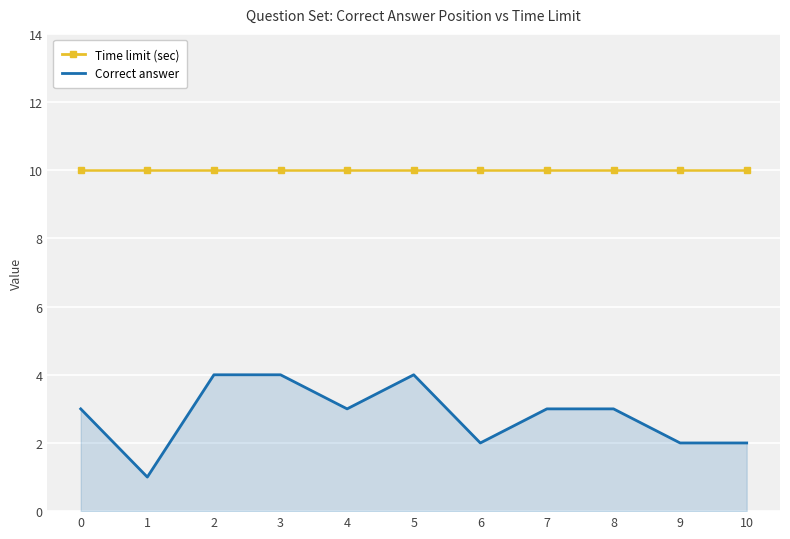

Which series has the largest range (max minus min)?

Correct answer